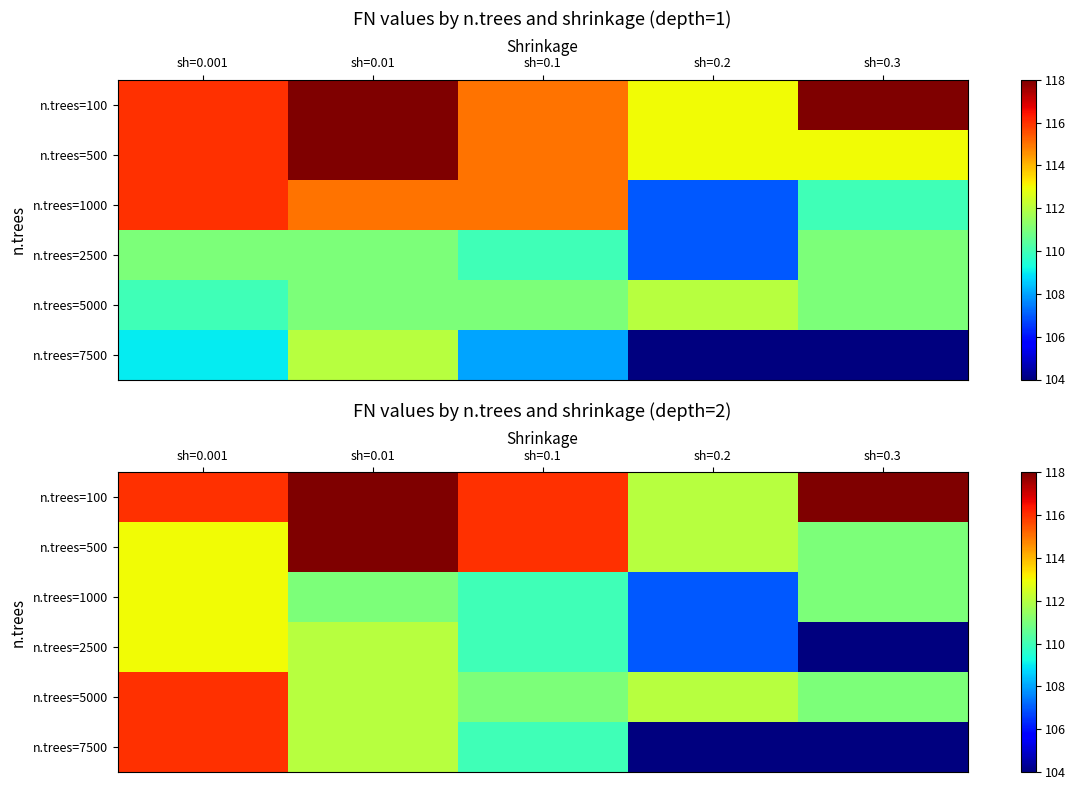

At which category does the chart reach its minimum across all series?

sh=0.3